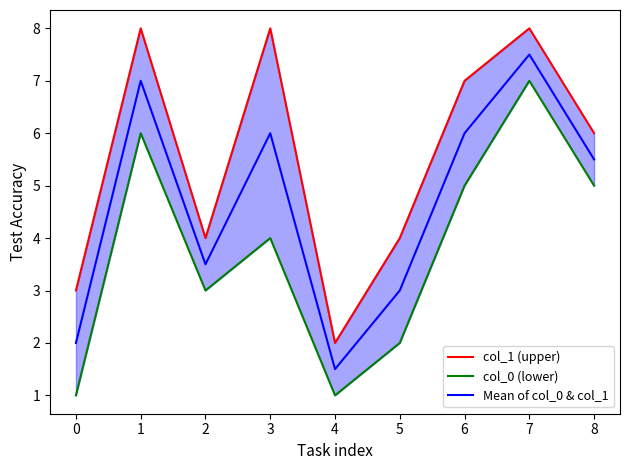

What is the sum of all Mean of col_0 & col_1 values?

42.0